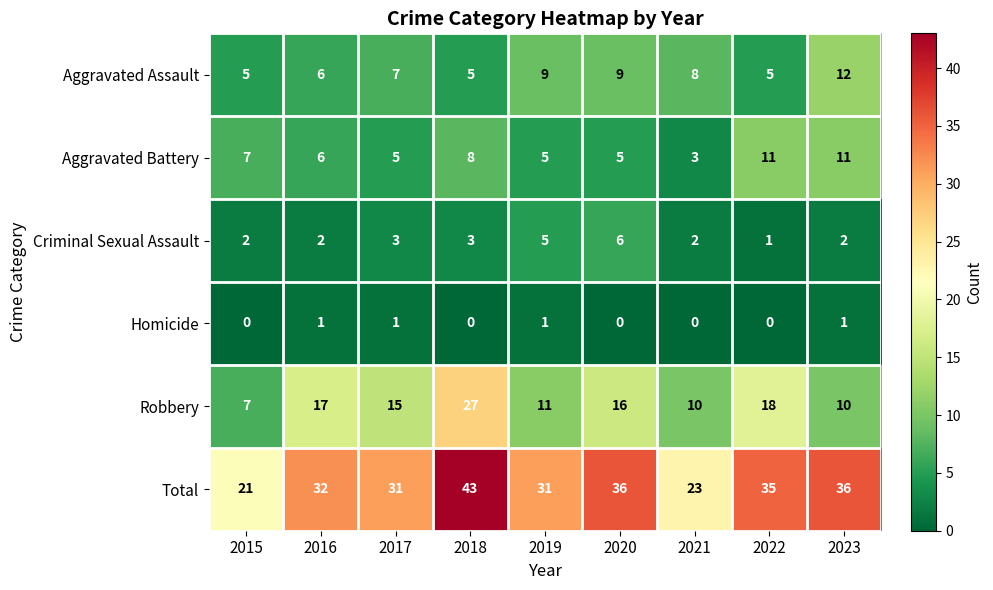

What is the highest value of the Robbery series?

27